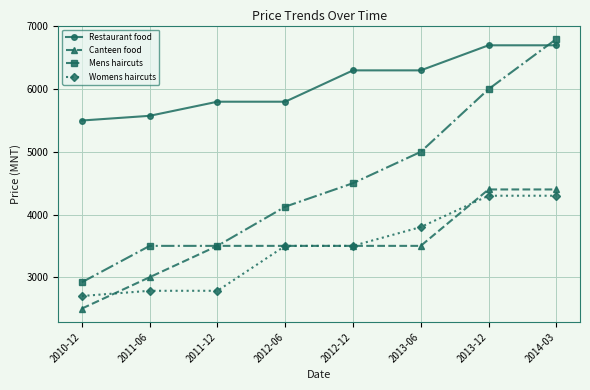

What is the sum of all Canteen food values?

28300.0